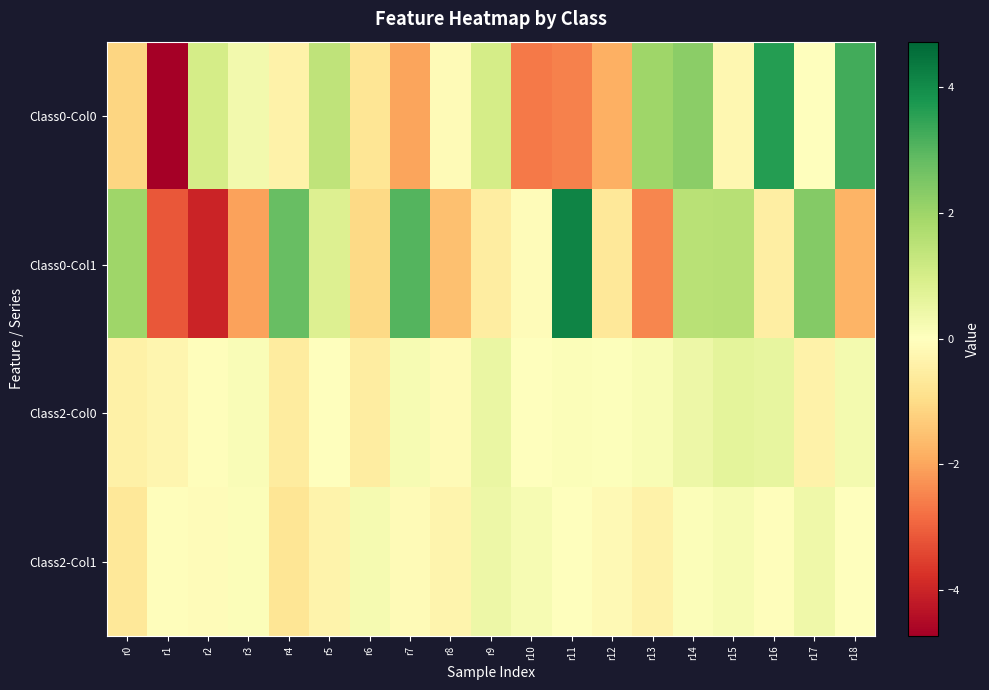

What is the smallest value displayed?

-4.7